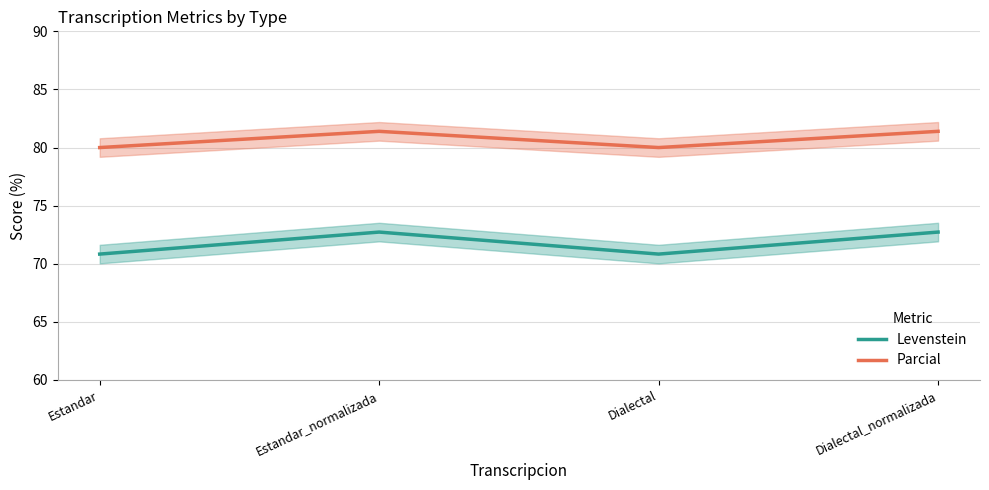

Rank the series by their average value, from lowest to highest.

Levenstein, Parcial